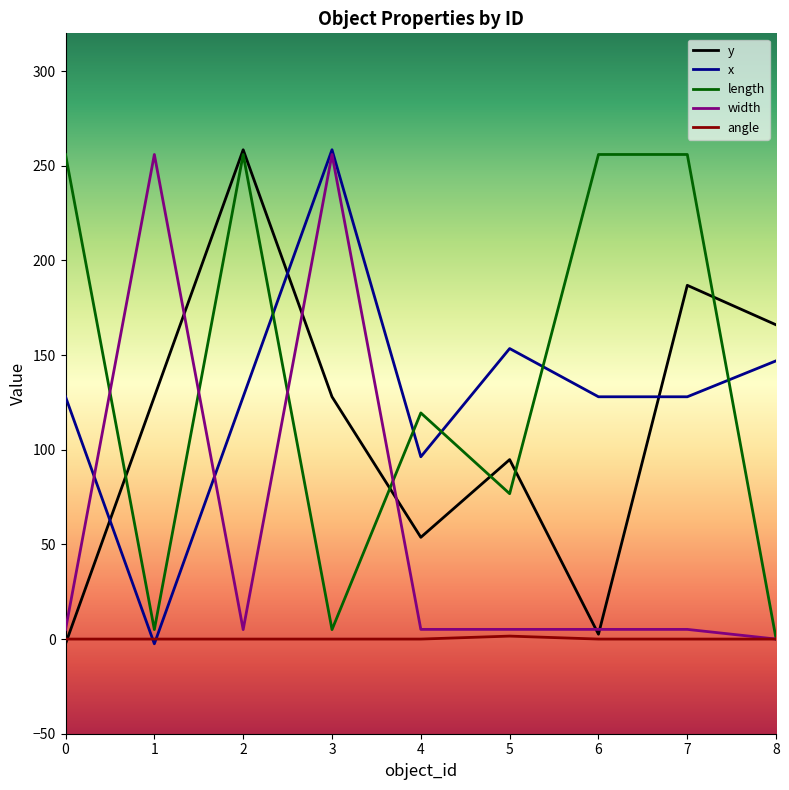

After their last crossing, which series has the higher values: length or x?

x